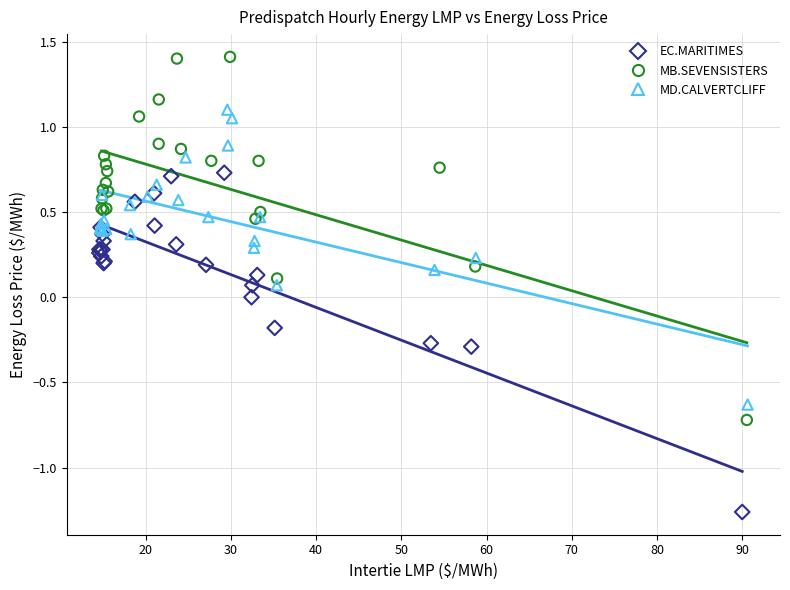

Which series reaches the minimum Y coordinate?

EC.MARITIMES